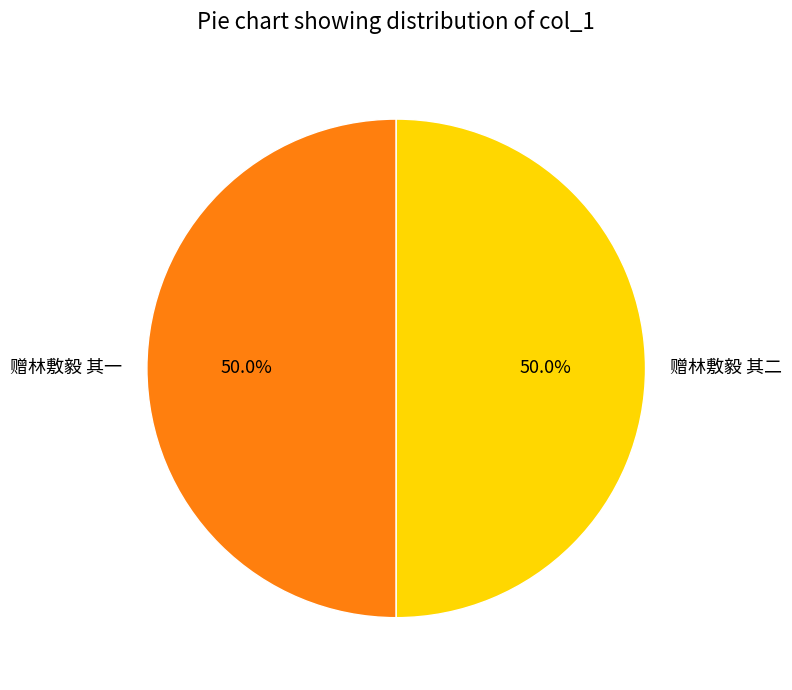

What percentage do 赠林敷毅 其二 and 赠林敷毅 其一 together represent?

100.0%